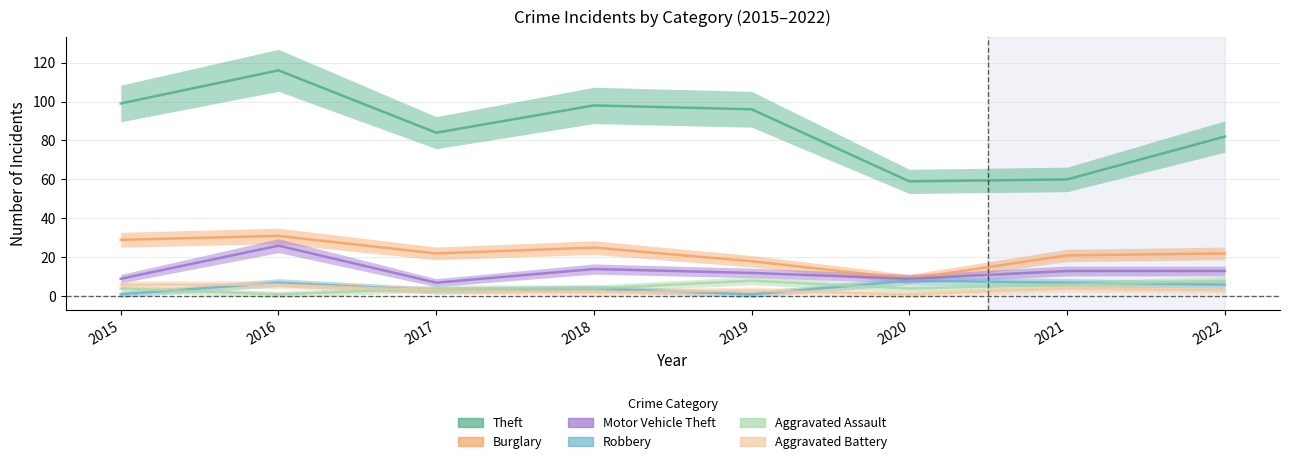

What is the spread (max minus min) of values at 2017?

81